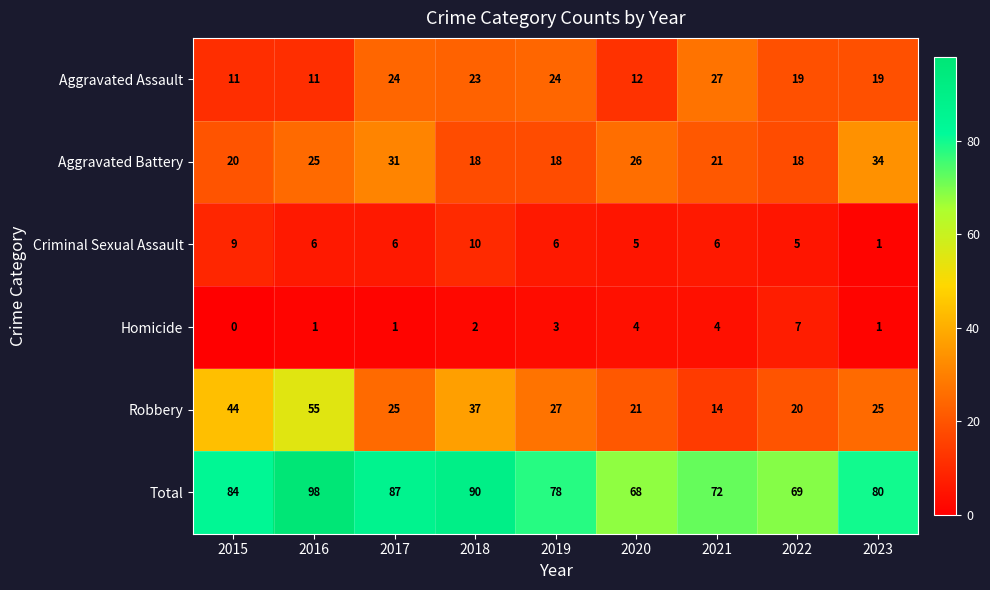

List the series in order of their peak value, lowest first.

Homicide, Criminal Sexual Assault, Aggravated Assault, Aggravated Battery, Robbery, Total